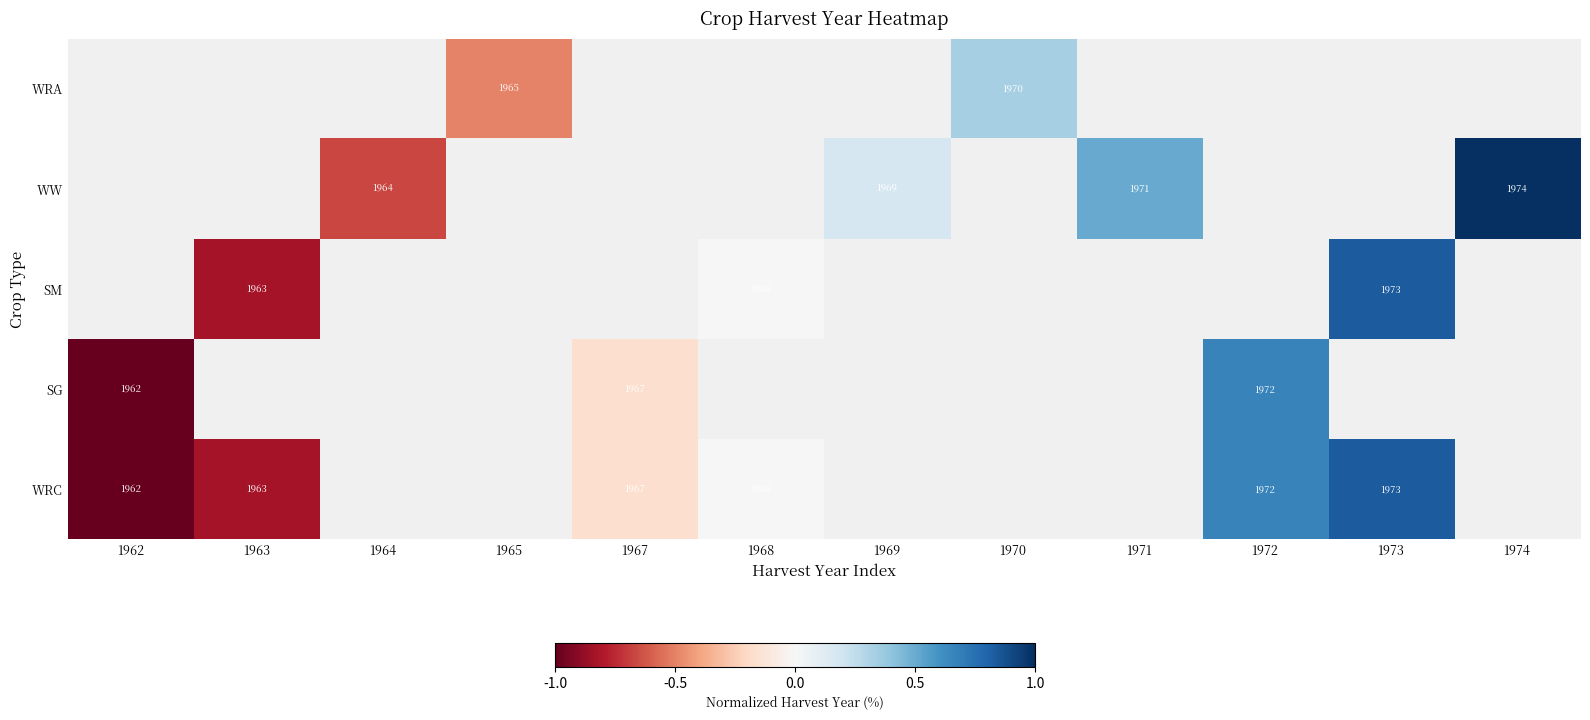

True or false: WW has a value of 1974 at 1974.

True